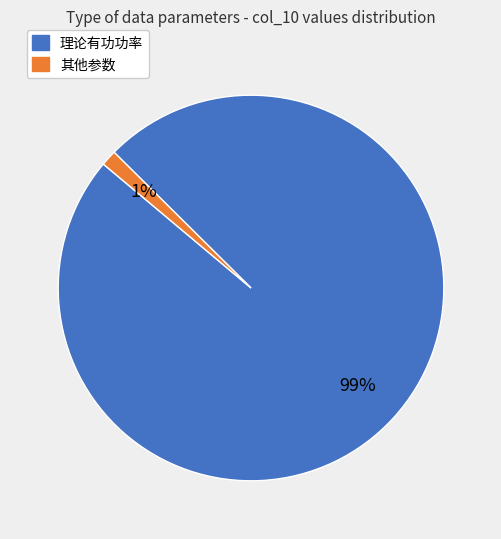

Is there any slice that represents more than half of the pie?

Yes